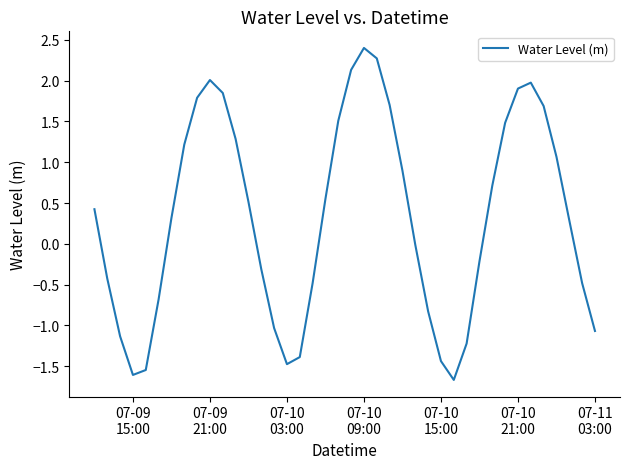

What is the greatest value displayed?

2.4